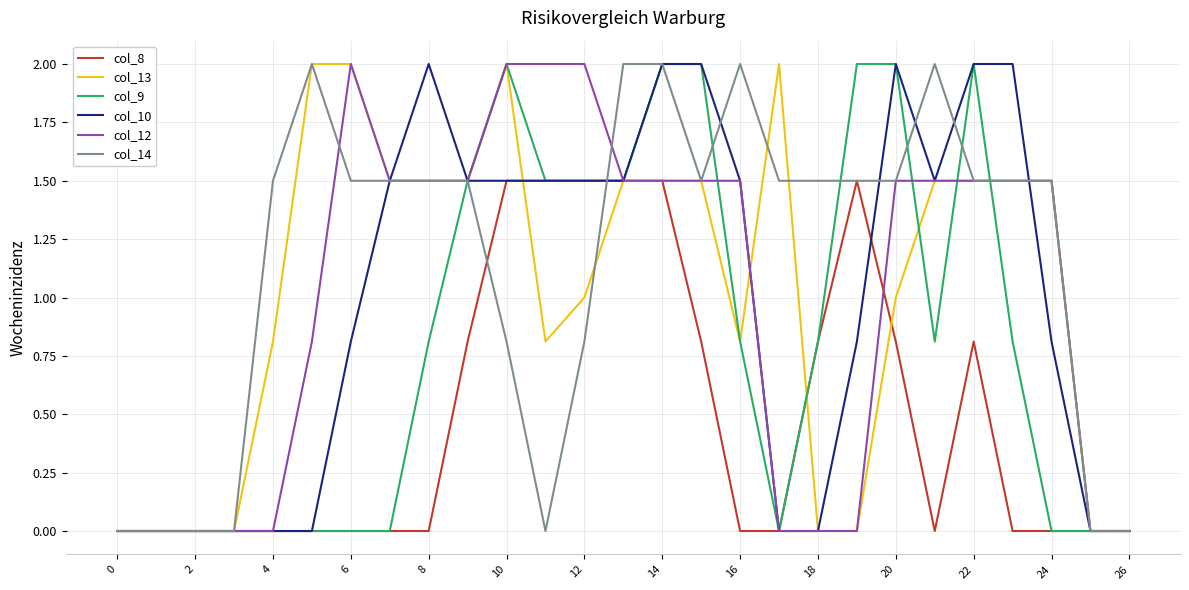

What is the maximum value shown in the chart?

2.0